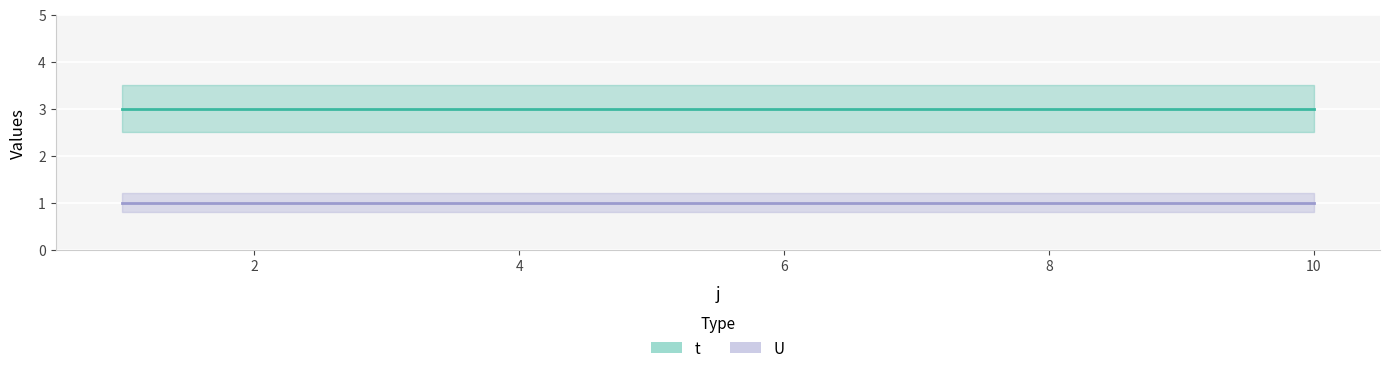

What is the total value across all series at 6?

4